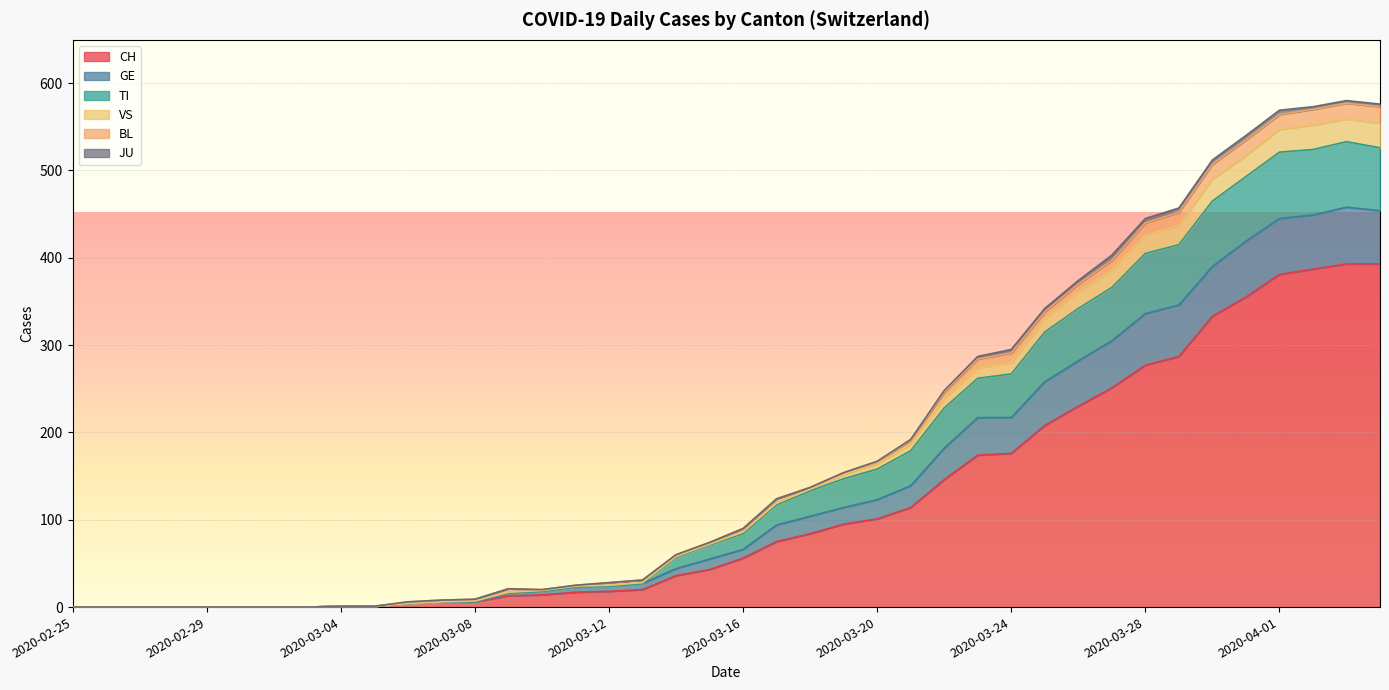

What is the maximum value for CH?

393